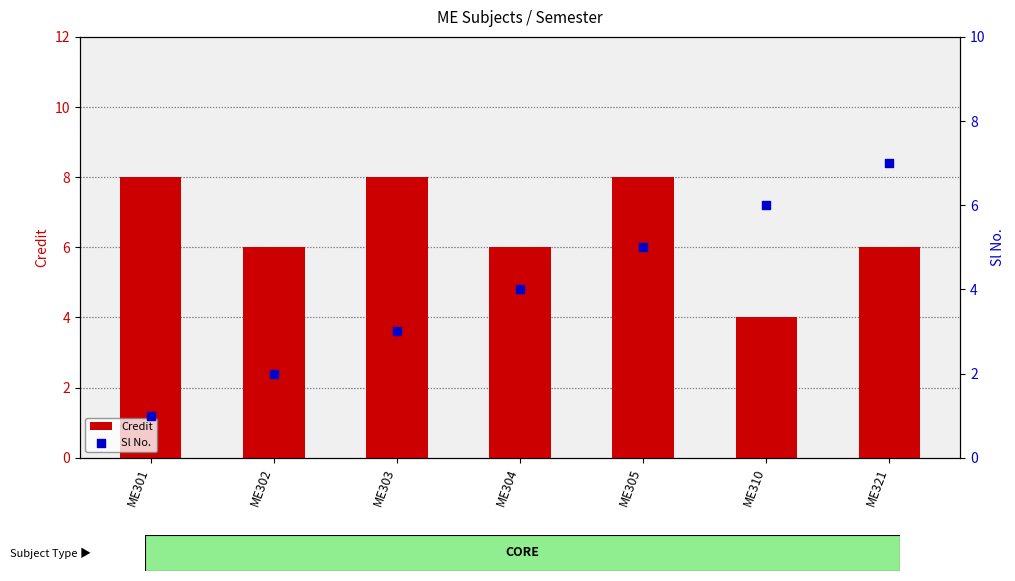

Which series contains the highest Y value?

Credit